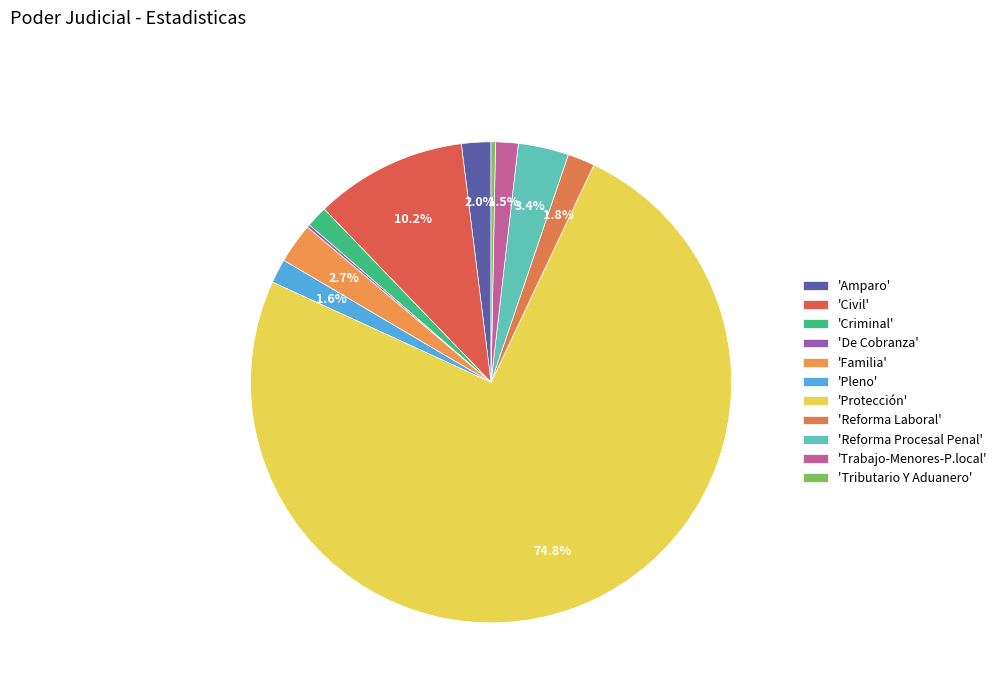

Rank the categories by value from lowest to highest.

De Cobranza, Tributario Y Aduanero, Criminal, Trabajo-Menores-P.local, Pleno, Reforma Laboral, Amparo, Familia, Reforma Procesal Penal, Civil, Protección